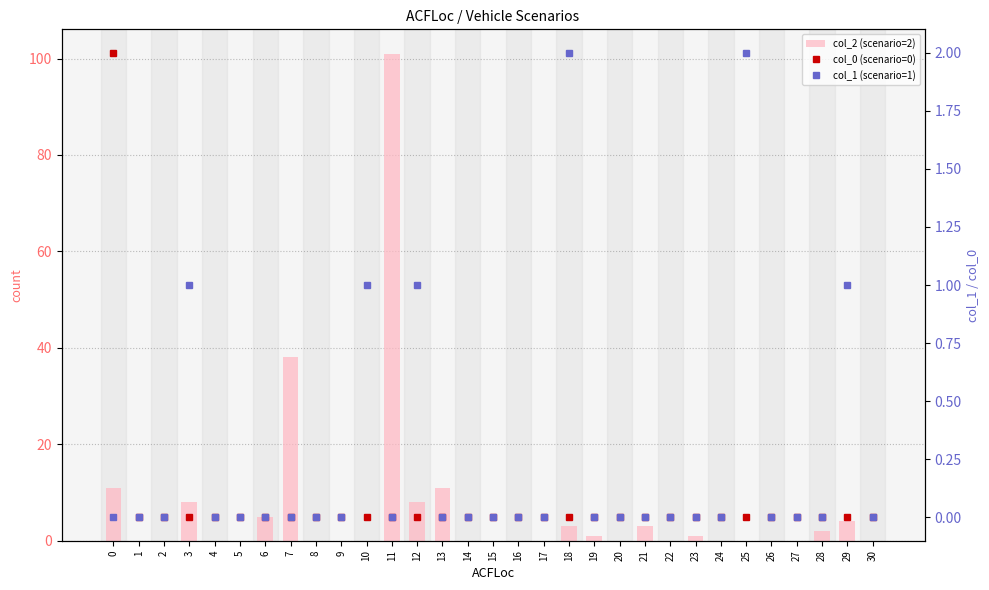

At how many categories does at least one series exceed 83?

1